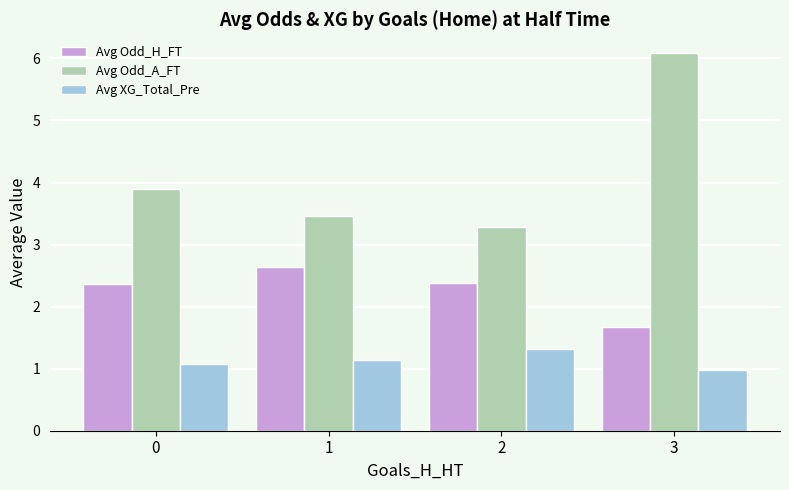

What is the lowest value of the Avg XG_Total_Pre series?

1.0